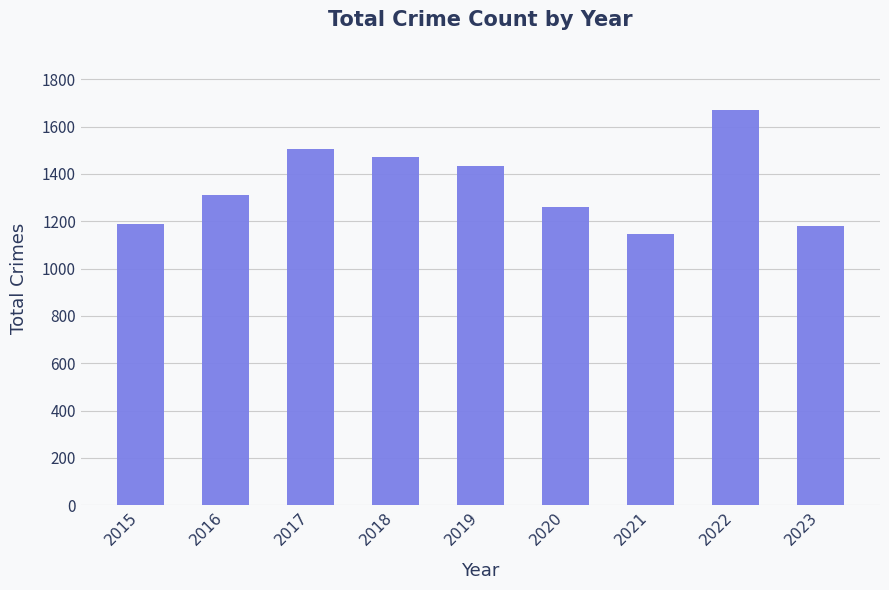

The value at 2017 is 1506. True or false?

True